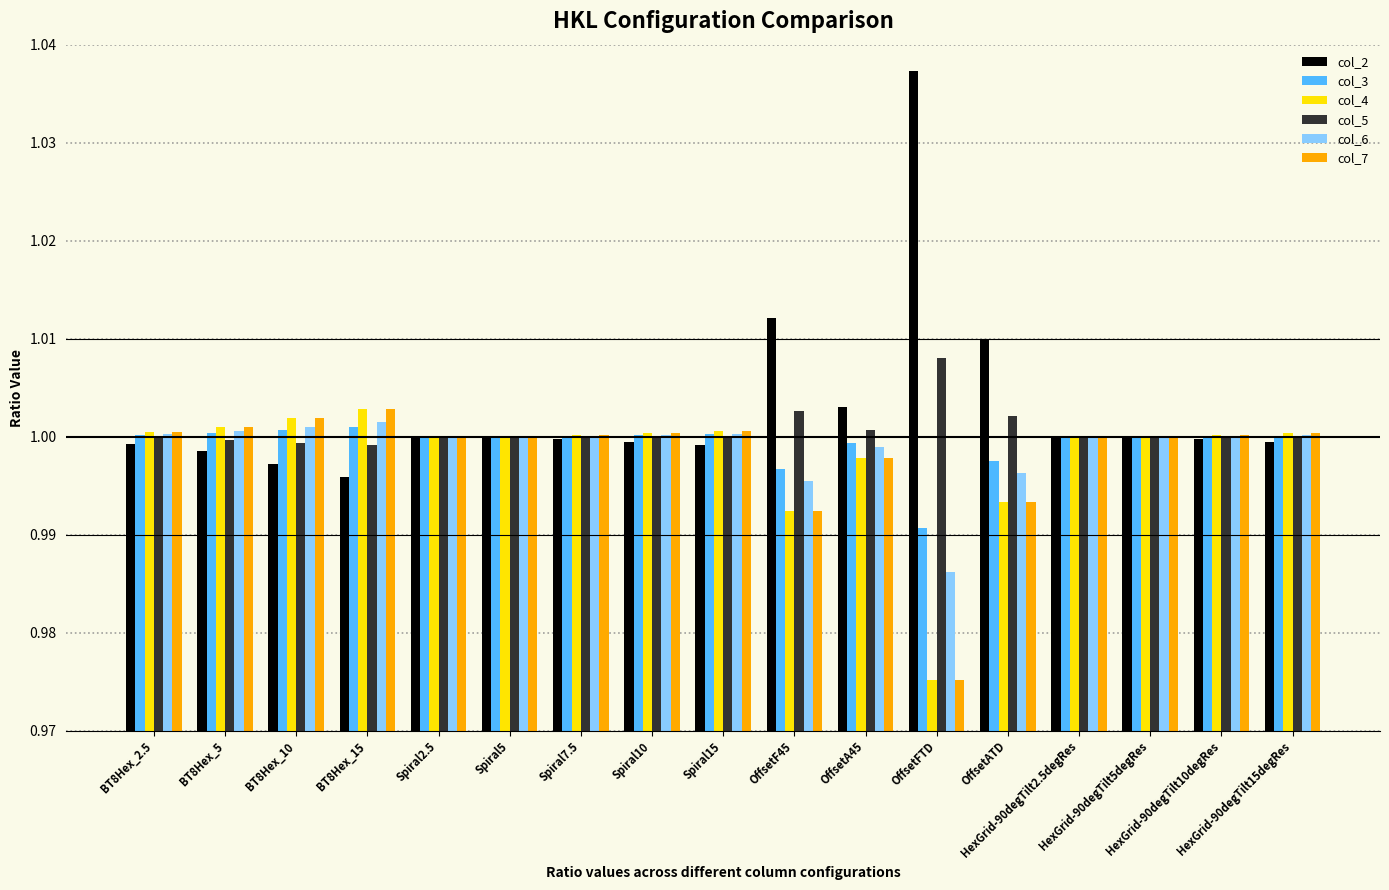

What is the label of the 13th bar from the left?

OffsetATD